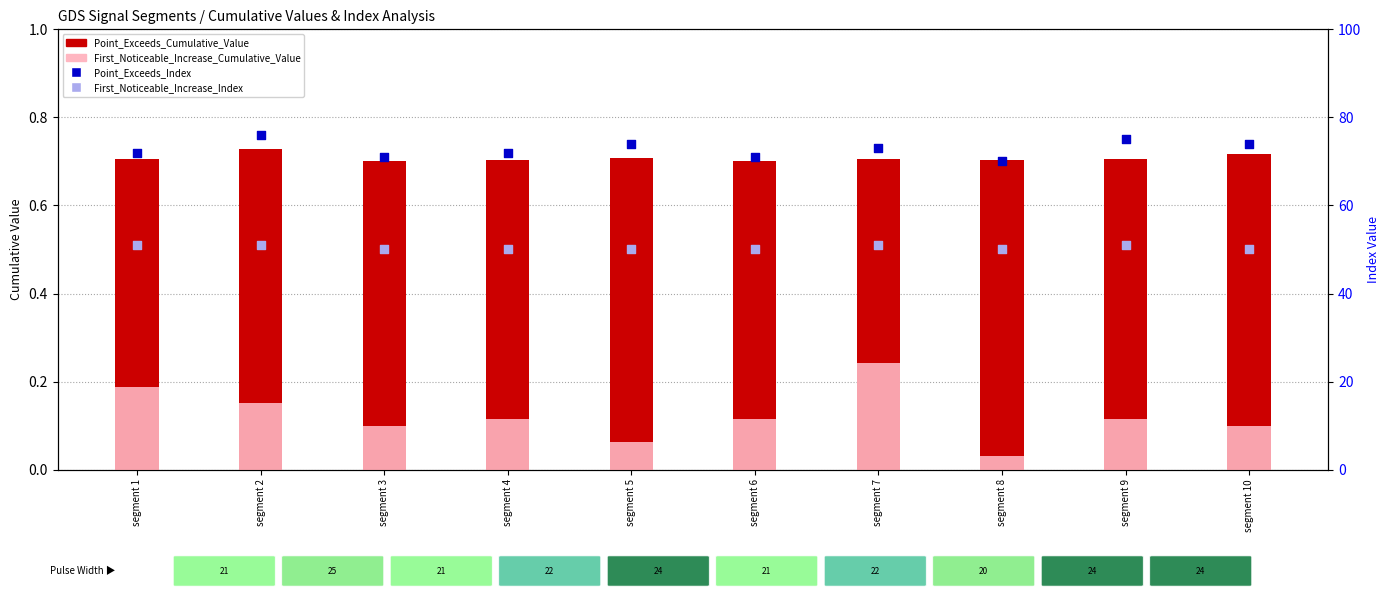

What are all the series names shown in the legend?

Point_Exceeds_Cumulative_Value, First_Noticeable_Increase_Cumulative_Value, Point_Exceeds_Index, First_Noticeable_Increase_Index